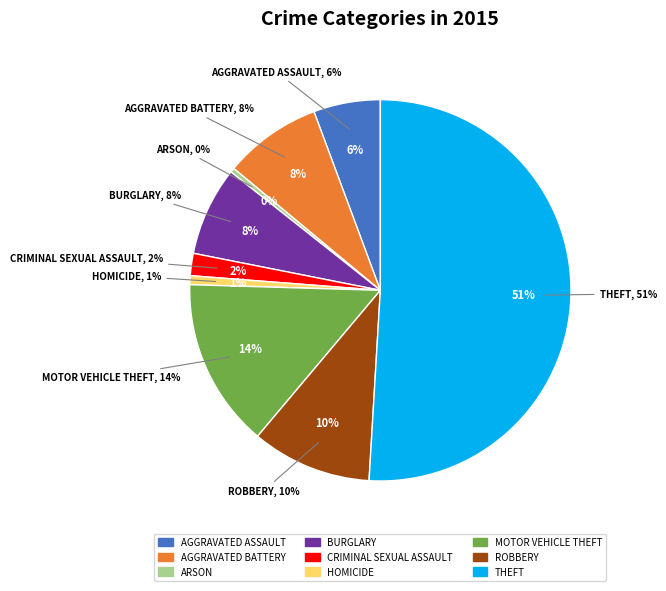

Rank the categories by value from highest to lowest.

Theft, Motor Vehicle Theft, Robbery, Aggravated Battery, Burglary, Aggravated Assault, Criminal Sexual Assault, Homicide, Arson